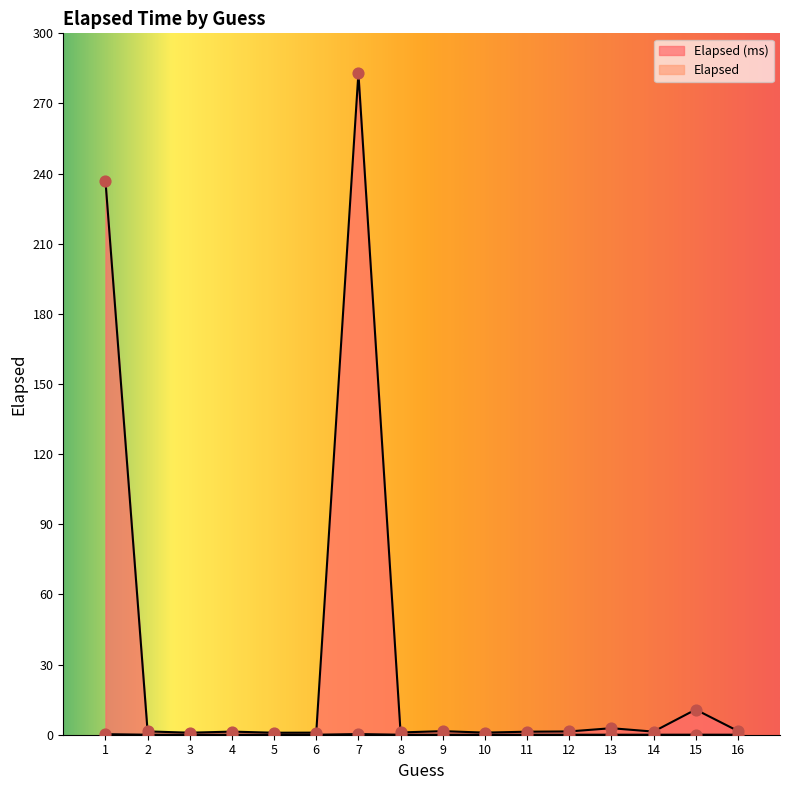

Which series contains the lowest Y value?

Elapsed (ms)